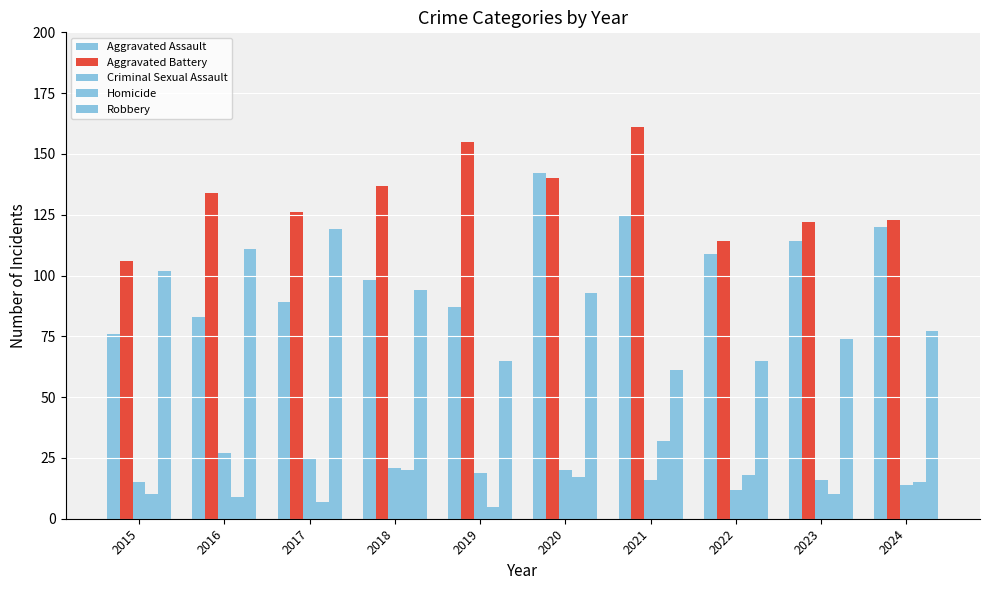

How many distinct data groups are displayed?

5